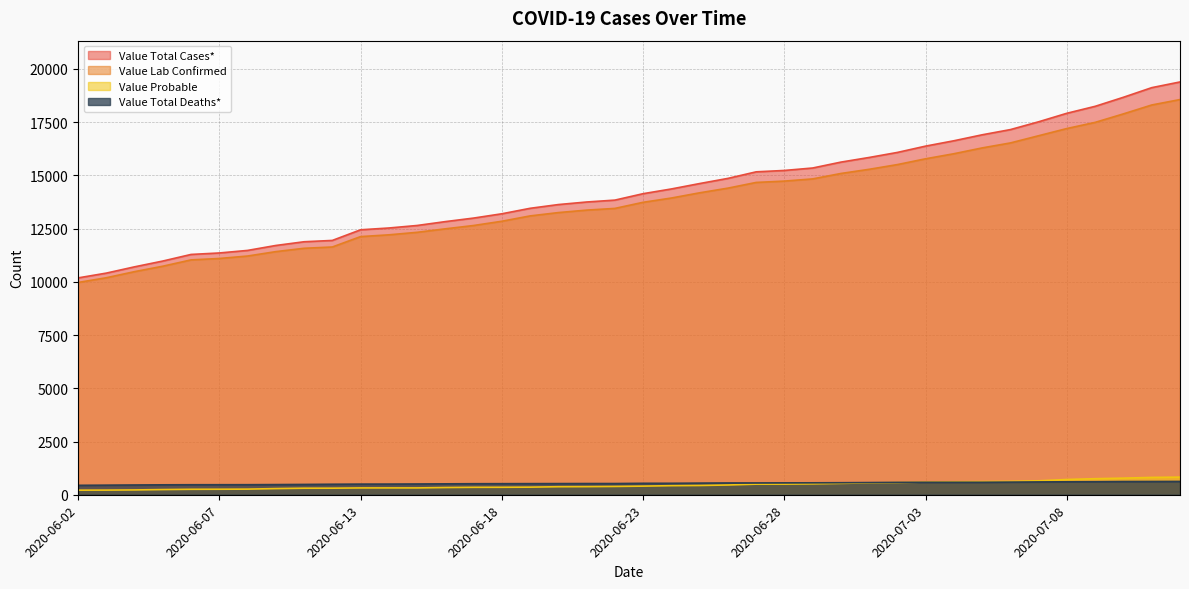

True or false: Value Total Cases* has more than 0 points higher than both neighbors.

False